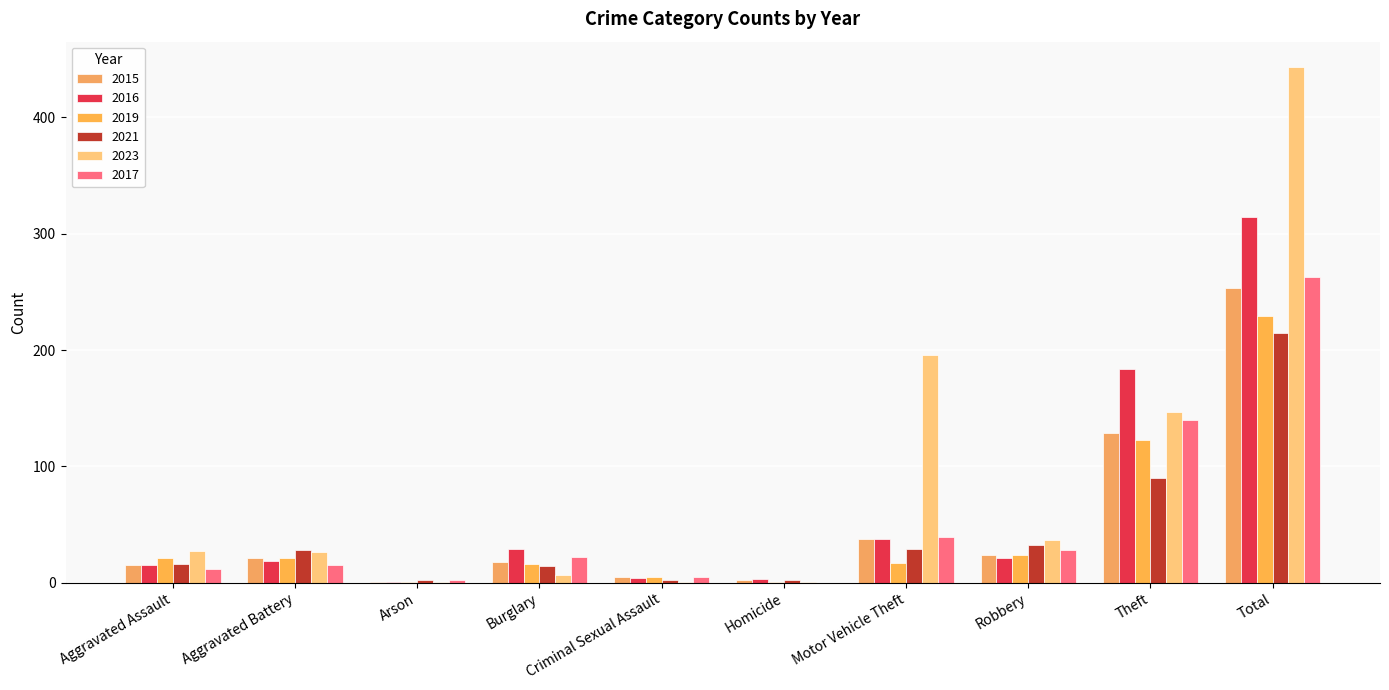

Count the number of categories in the chart.

10